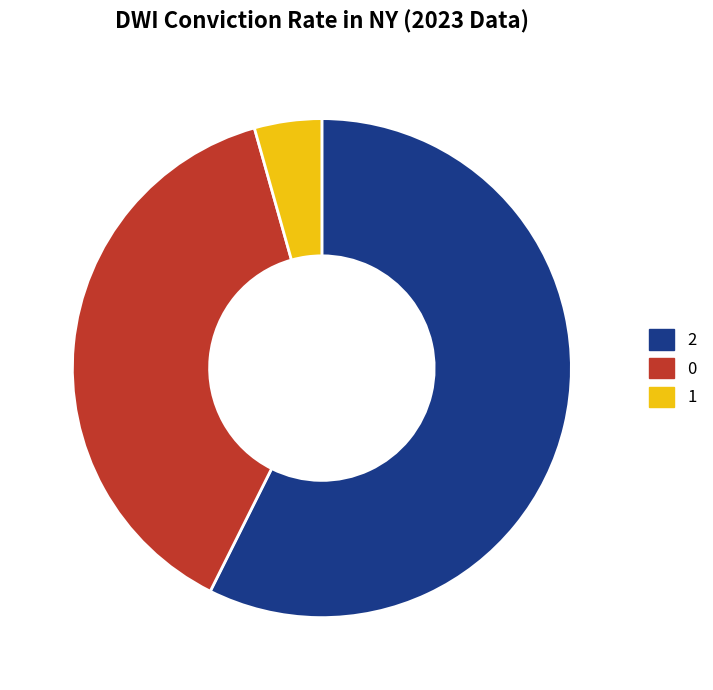

What is the ratio of the value at 0 to the value at 2?

0.7